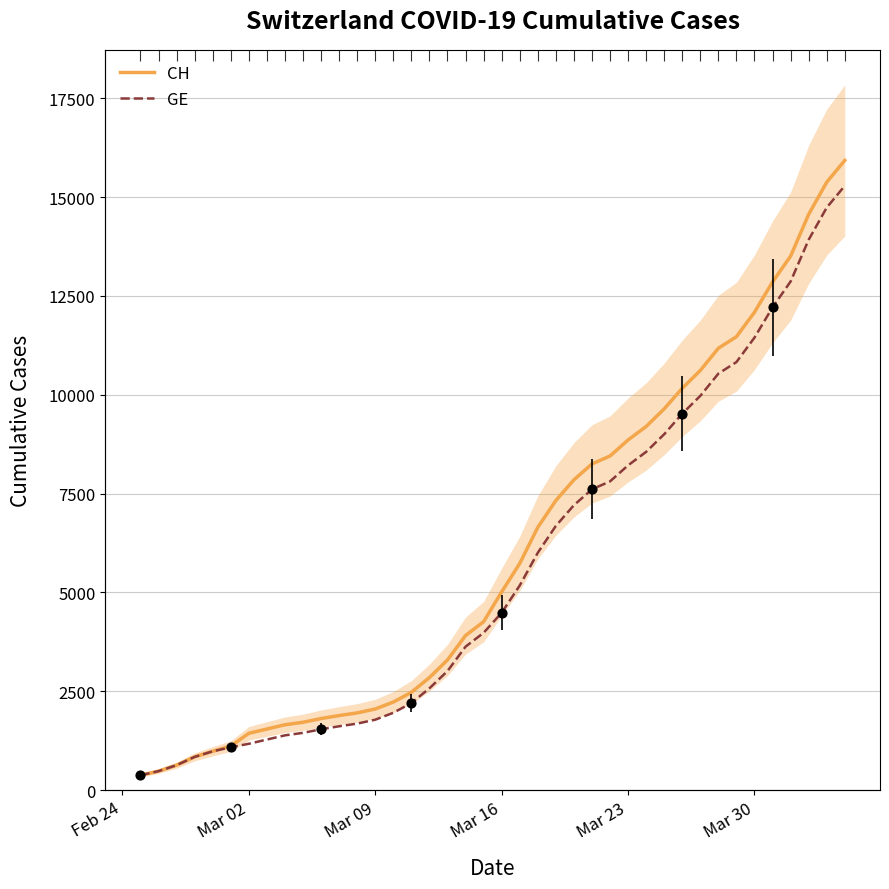

Is the value of CH at 25 greater than the value of GE at 17?

Yes